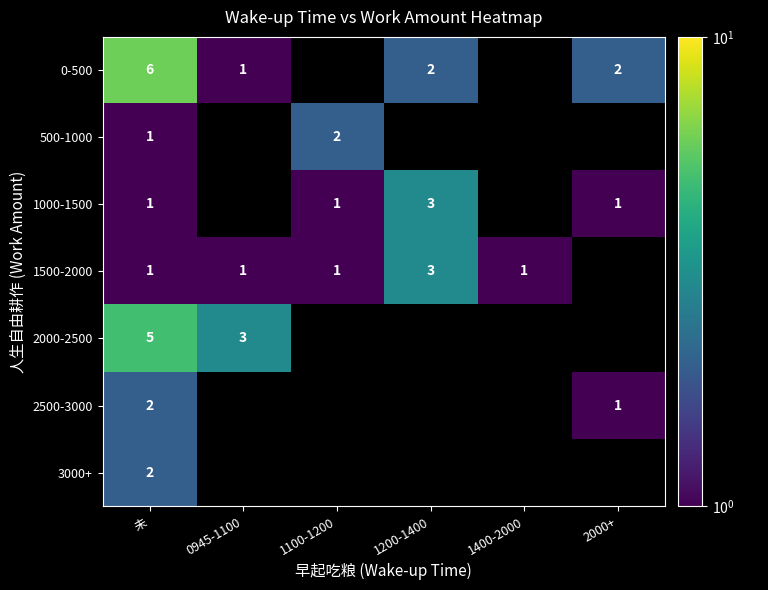

True or false: 0-500 has a value of 6 at 未.

True